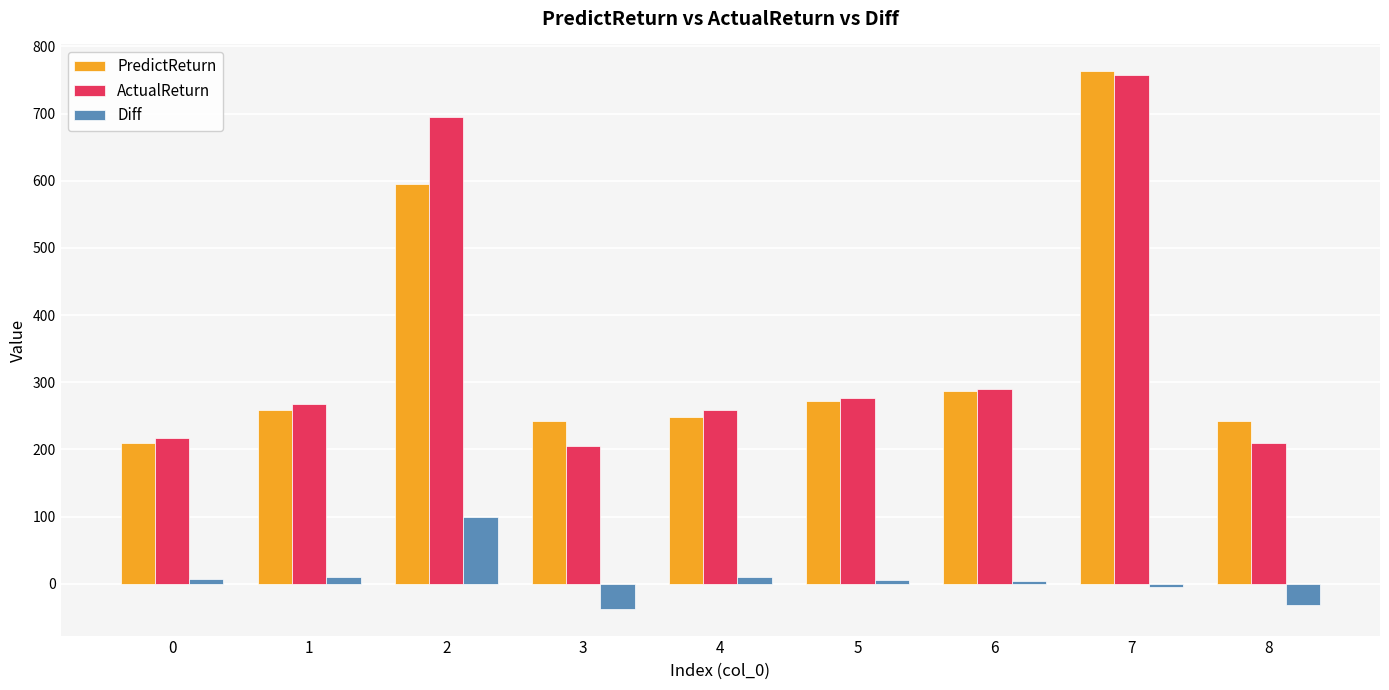

What is the difference between the second highest and second lowest values in the ActualReturn series?

485.0